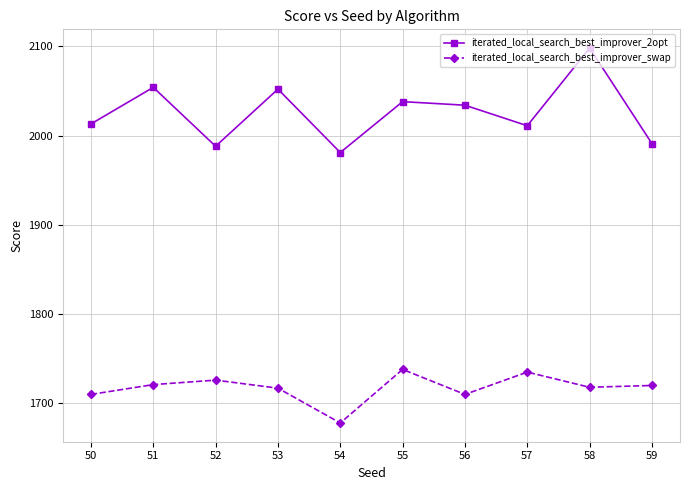

True or false: iterated_local_search_best_improver_2opt and iterated_local_search_best_improver_swap intersect in this chart.

False